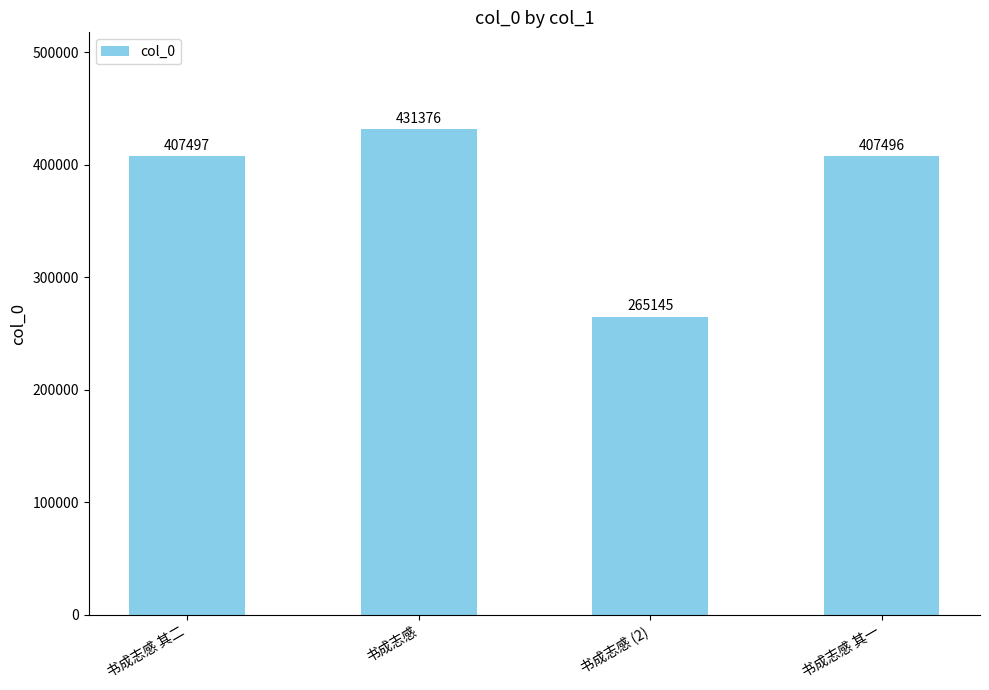

What is the value of the 1st bar from the left?

407497